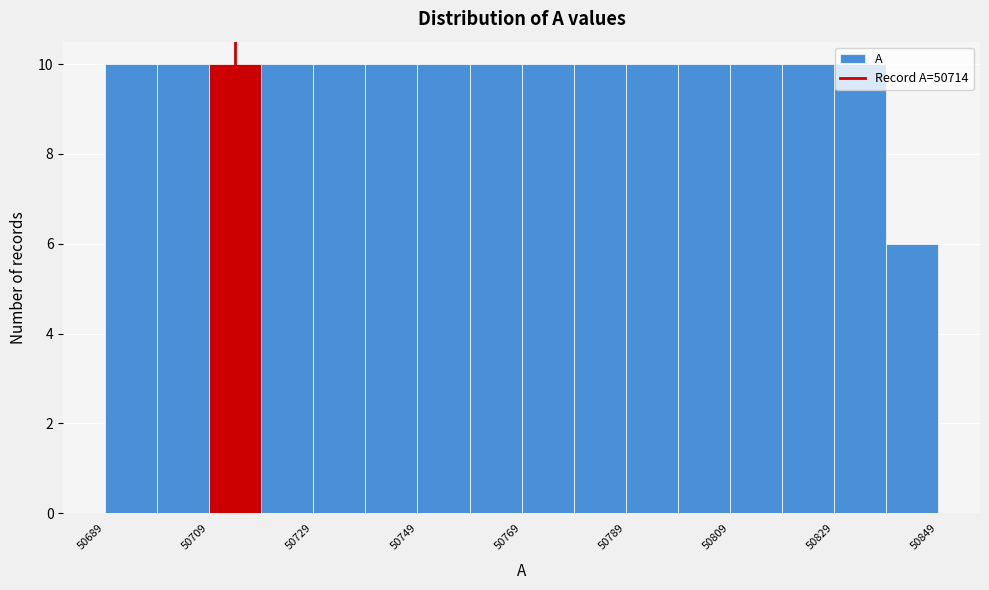

Reading left to right, list every bar in this chart as the range it spans on the x-axis followed by its height. Neither the bar edges nor the heights are printed on the chart, so give them approximately, as read against the axes.

50689 to 50699: 10
50699 to 50709: 10
50709 to 50719: 10
50719 to 50729: 10
50729 to 50739: 10
50739 to 50749: 10
50749 to 50759: 10
50759 to 50769: 10
50769 to 50779: 10
50779 to 50789: 10
50789 to 50799: 10
50799 to 50809: 10
50809 to 50819: 10
50819 to 50829: 10
50829 to 50839: 10
50839 to 50849: 6